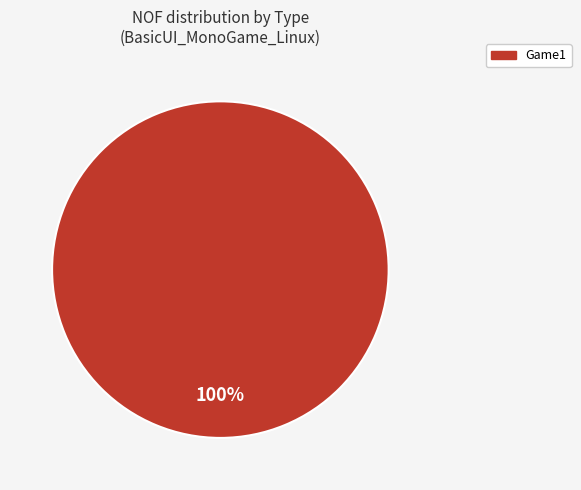

Is there any slice that represents more than half of the pie?

Yes